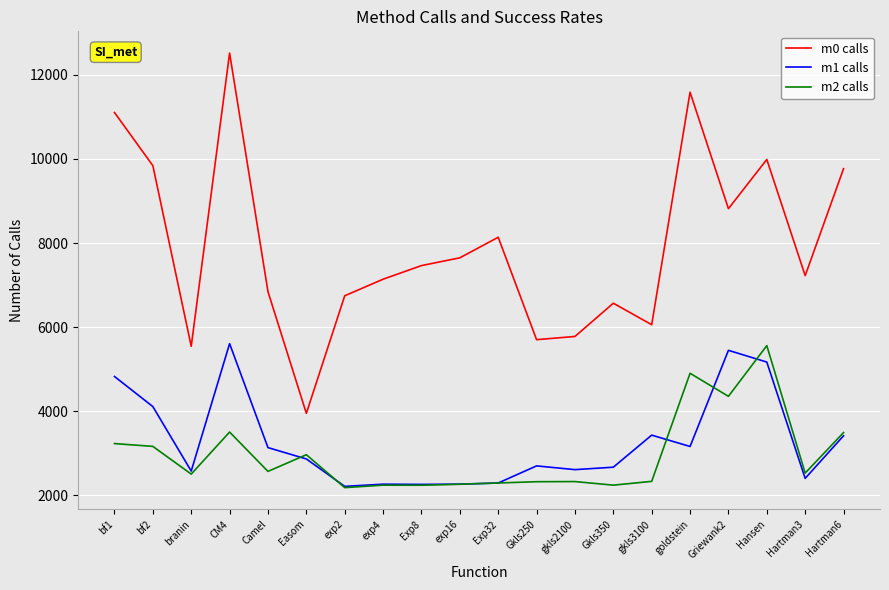

What is the spread (max minus min) of values at branin?

3040